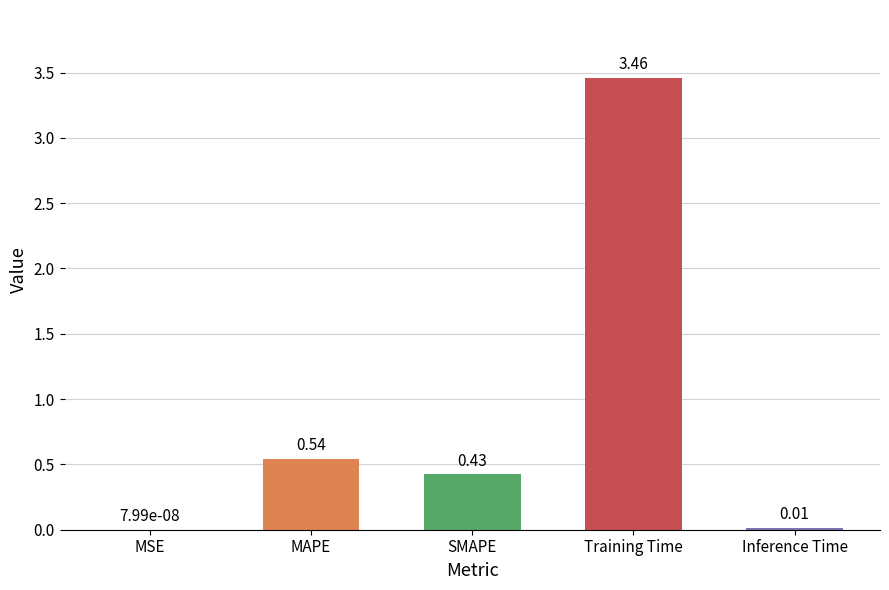

What is the sum of all values?

4.4